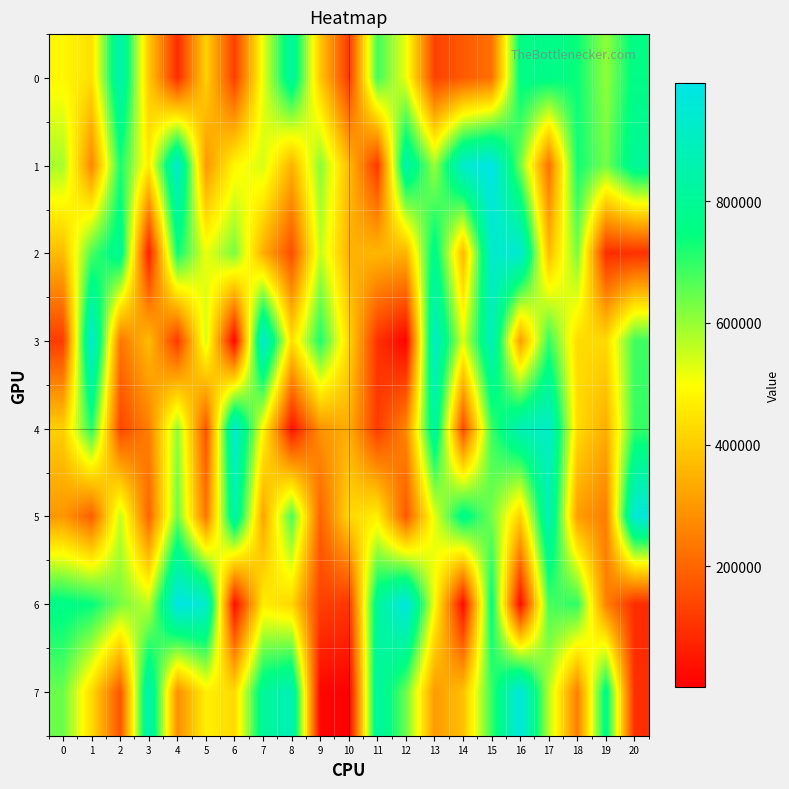

Reading right to left, what are all the values shown in this chart?

0: 20=765426	19=604348	18=737289	17=769716	16=761101	15=220756	14=178569	13=130579	12=517372	11=683571	10=113986	9=390642	8=822375	7=520911	6=122597	5=411191	4=88077	3=392440	2=865500	1=438509	0=484348
1: 20=807920	19=632532	18=731655	17=220917	16=634279	15=994409	14=933156	13=593880	12=852640	11=109346	10=365810	9=612035	8=349302	7=540369	6=481666	5=298417	4=933249	3=460527	2=721232	1=263649	0=584166
2: 20=97486	19=90743	18=628515	17=366868	16=946057	15=929220	14=360383	13=782969	12=349952	11=359830	10=346458	9=557970	8=153587	7=341017	6=628372	5=518578	4=736355	3=60520	2=799294	1=675116	0=369526
3: 20=686306	19=426791	18=430136	17=696872	16=308516	15=885793	14=533792	13=914362	12=7744	11=98816	10=420294	9=718550	8=435346	7=941630	6=10927	5=544430	4=113887	3=366854	2=232761	1=949496	0=119237
4: 20=694287	19=339961	18=431304	17=919060	16=875361	15=688758	14=143713	13=834040	12=265855	11=118140	10=340773	9=288228	8=38676	7=487690	6=936707	5=164755	4=606538	3=252727	2=138804	1=711937	0=406962
5: 20=958227	19=244661	18=308823	17=875759	16=407486	15=633955	14=779121	13=525232	12=173255	11=467858	10=420973	9=195457	8=673591	7=322356	6=847596	5=230002	4=640652	3=197138	2=559815	1=184276	0=297645
6: 20=88689	19=254373	18=702374	17=676502	16=23596	15=753573	14=23291	13=500340	12=983052	11=809449	10=108779	9=126956	8=421697	7=464931	6=27183	5=936987	4=992326	3=562109	2=629769	1=743649	0=766381
7: 20=92272	19=775896	18=248737	17=567467	16=974941	15=691848	14=377257	13=302703	12=642130	11=832706	10=2021	9=14517	8=877788	7=805595	6=427187	5=468189	4=280557	3=870166	2=167896	1=425530	0=642611